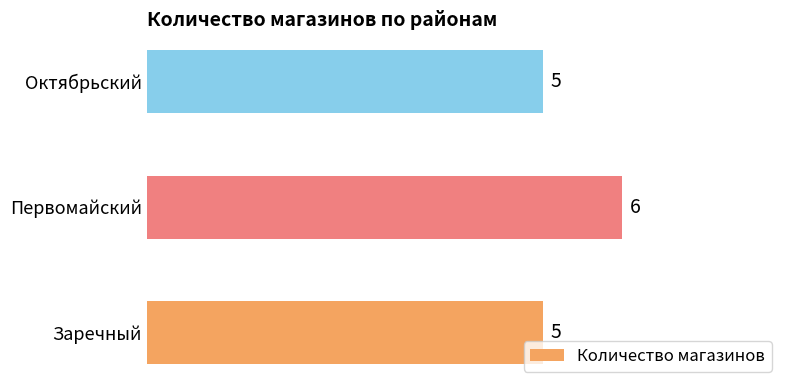

What is the average value?

5